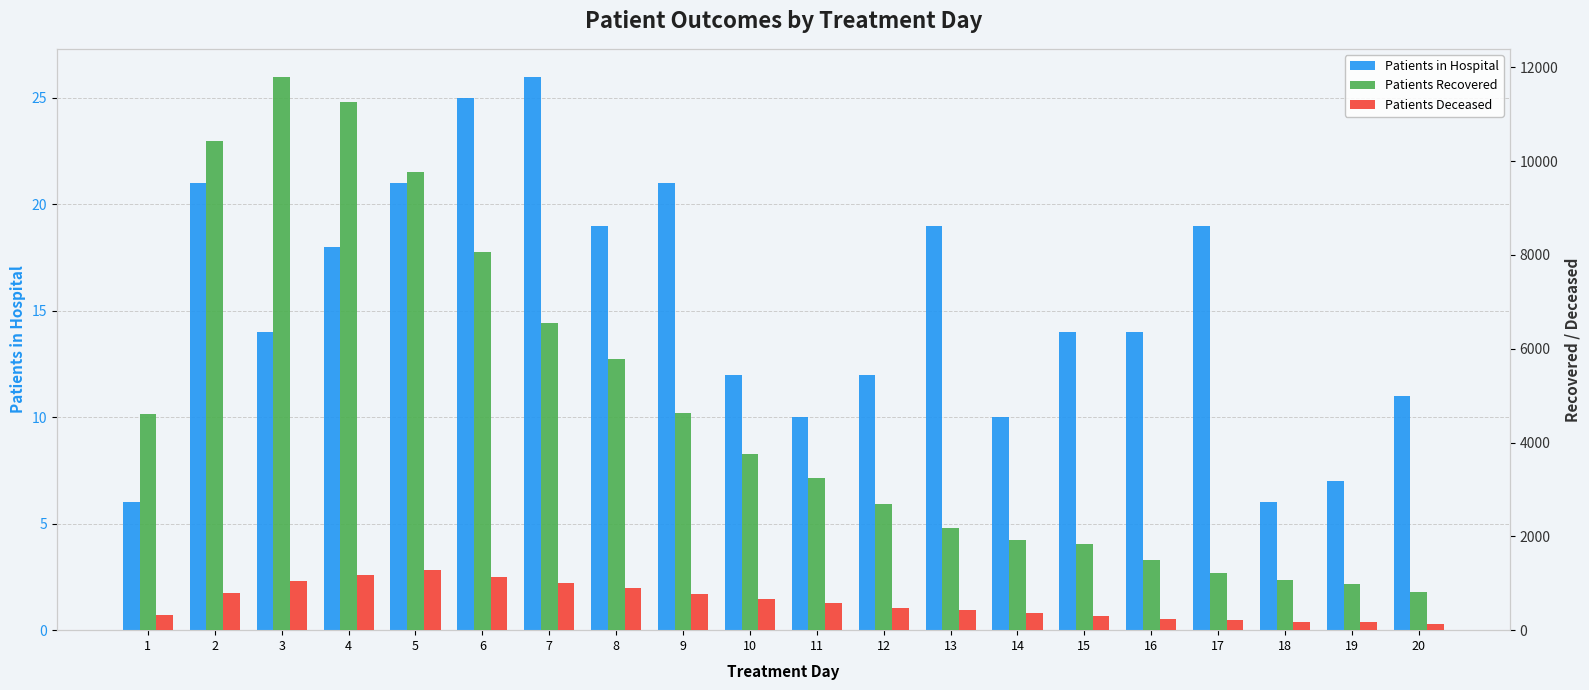

Which category has the highest value across all series?

3